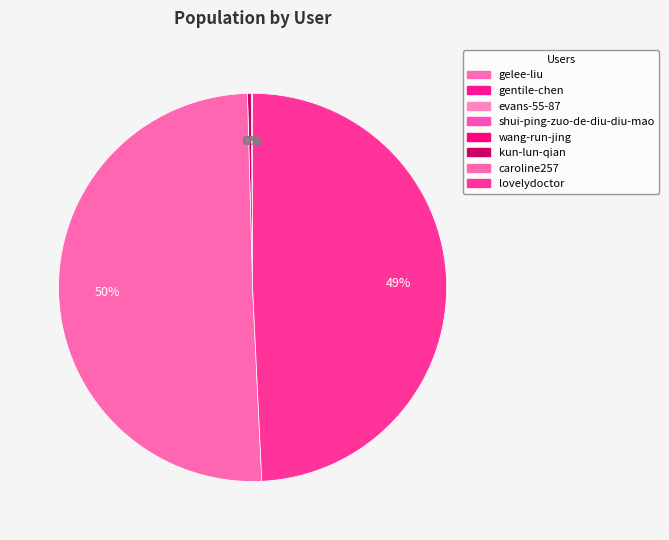

Which category has the smallest portion of the pie?

evans-55-87